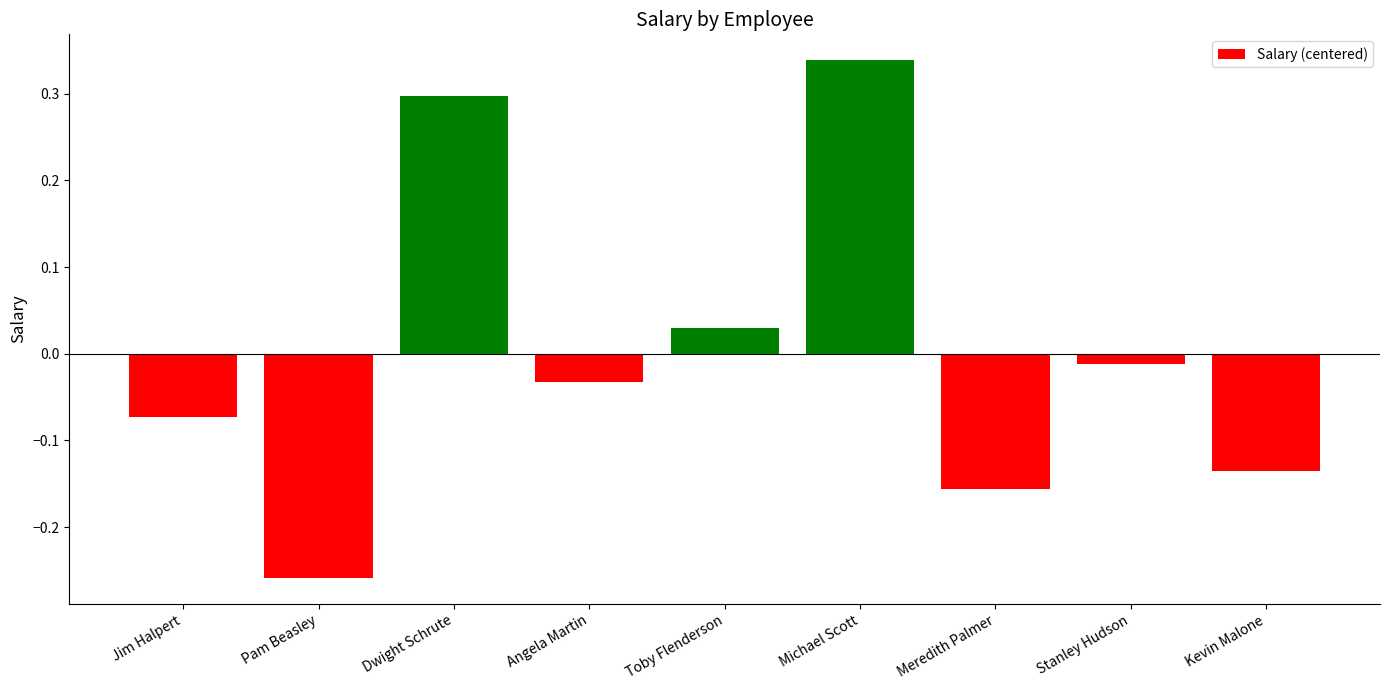

How many values are below 0?

6